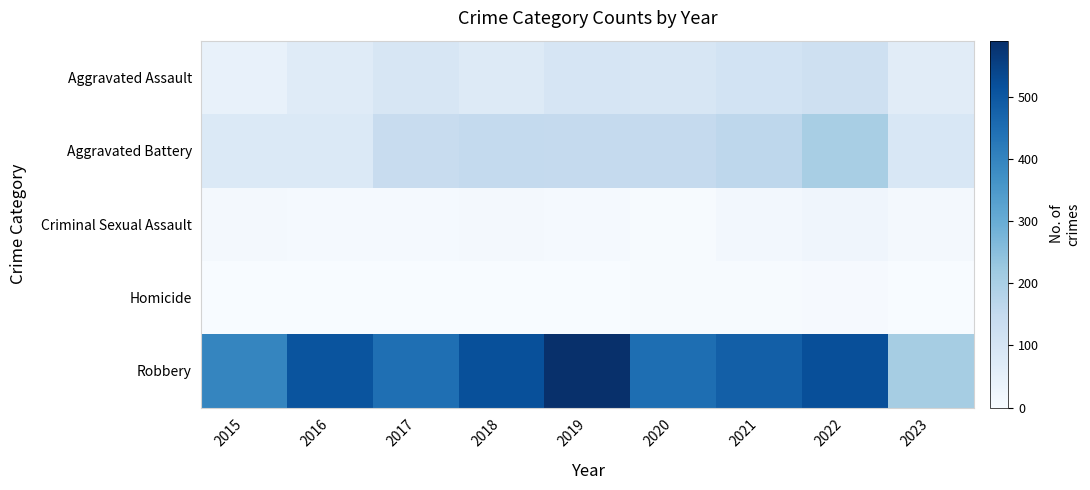

At which category is the sum across all series the highest?

2022